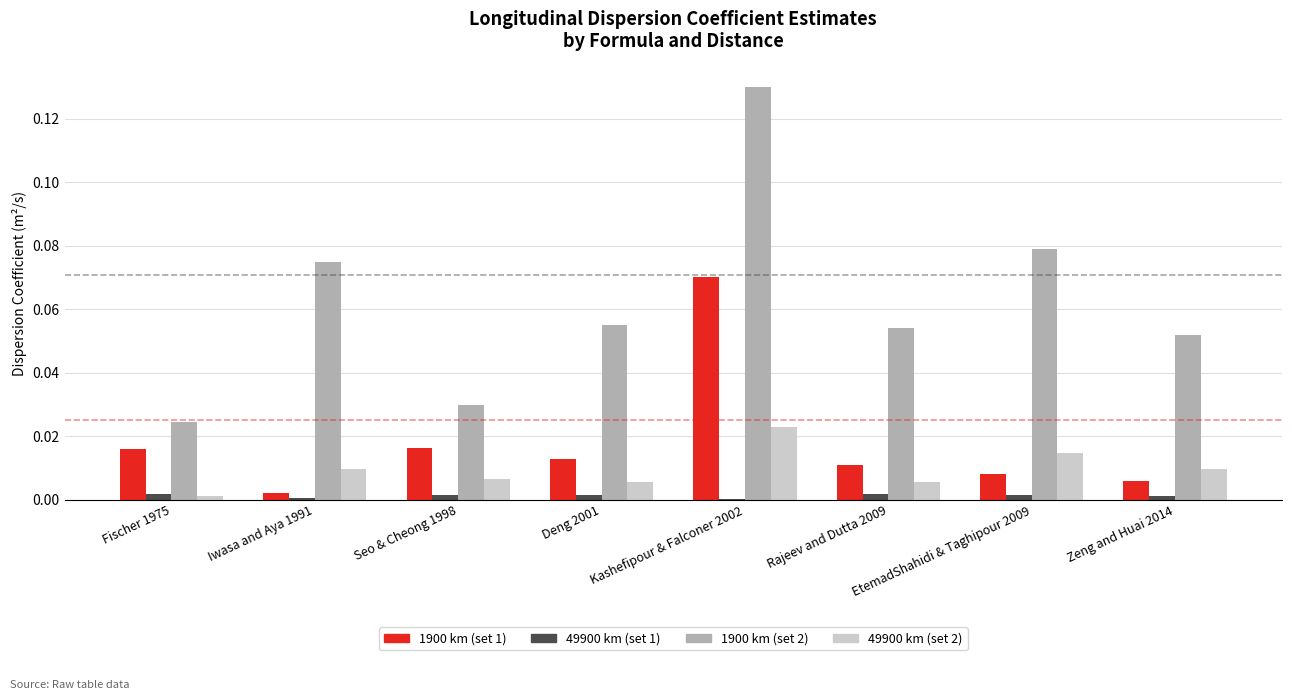

Is the value of 49900 km (set 1) at EtemadShahidi & Taghipour 2009 greater than the value of 1900 km (set 2) at Kashefipour & Falconer 2002?

No